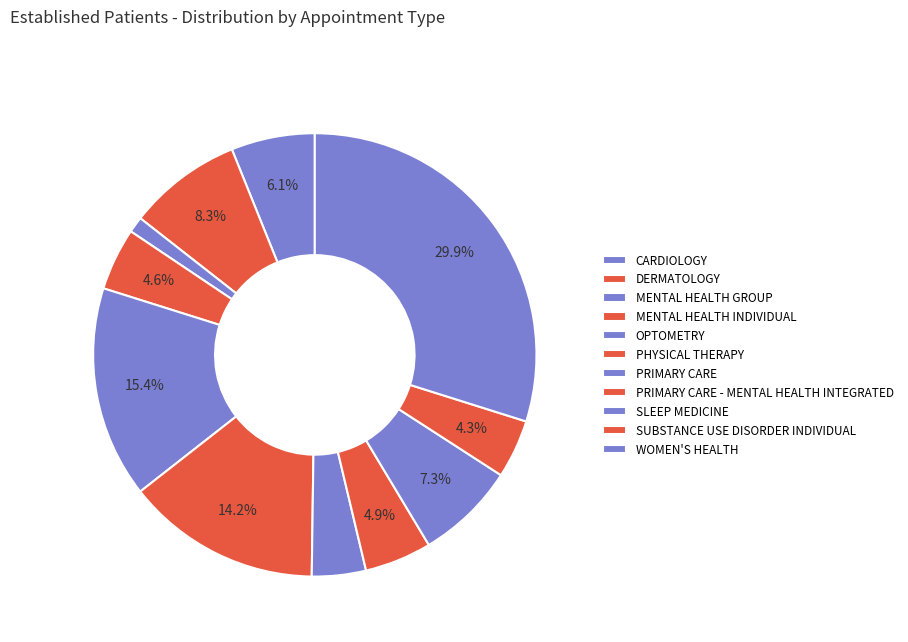

How many segments does this pie chart have?

11